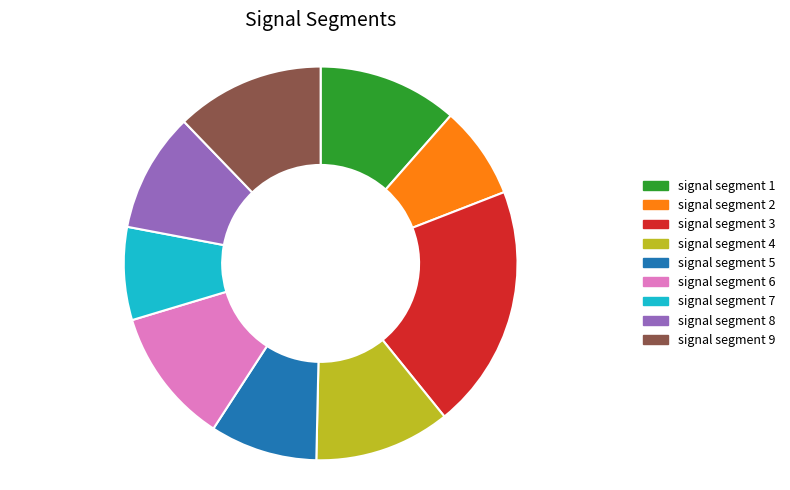

Which category has the biggest portion of the pie?

signal segment 3